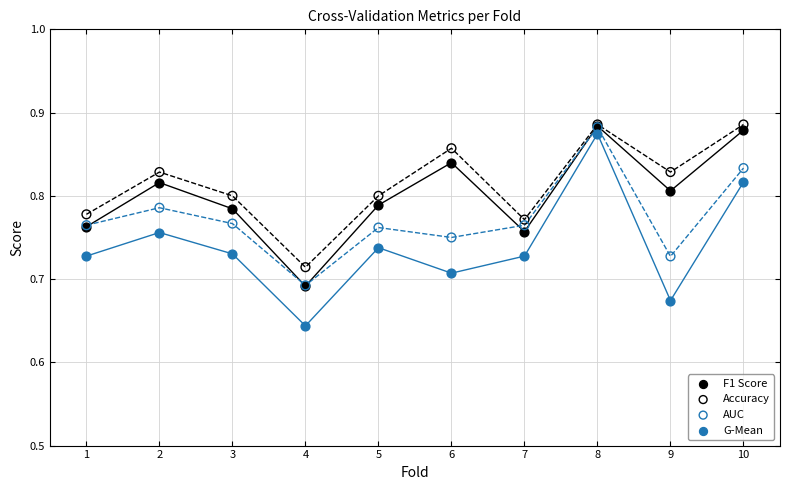

Which series reaches the minimum Y coordinate?

G-Mean